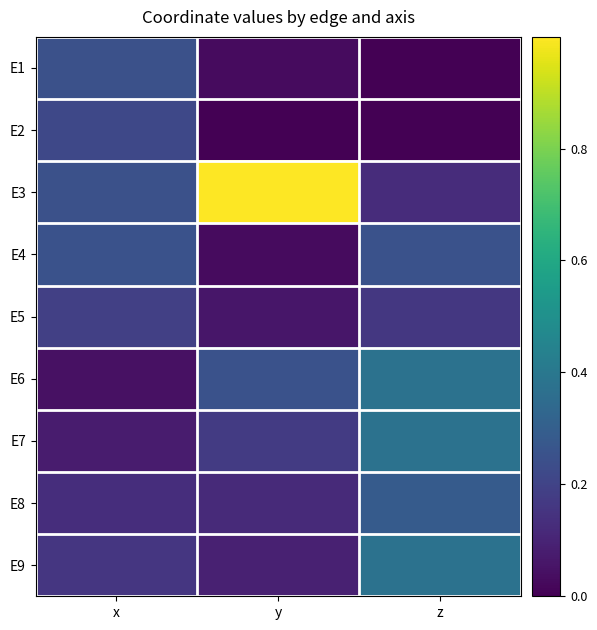

Reading left to right, transcribe all the data shown in this chart.

E1: x=0.2	y=0.0	z=0.0
E2: x=0.2	y=0.0	z=0.0
E3: x=0.2	y=1.0	z=0.1
E4: x=0.2	y=0.0	z=0.2
E5: x=0.2	y=0.1	z=0.2
E6: x=0.0	y=0.2	z=0.4
E7: x=0.1	y=0.2	z=0.4
E8: x=0.1	y=0.1	z=0.3
E9: x=0.2	y=0.1	z=0.4